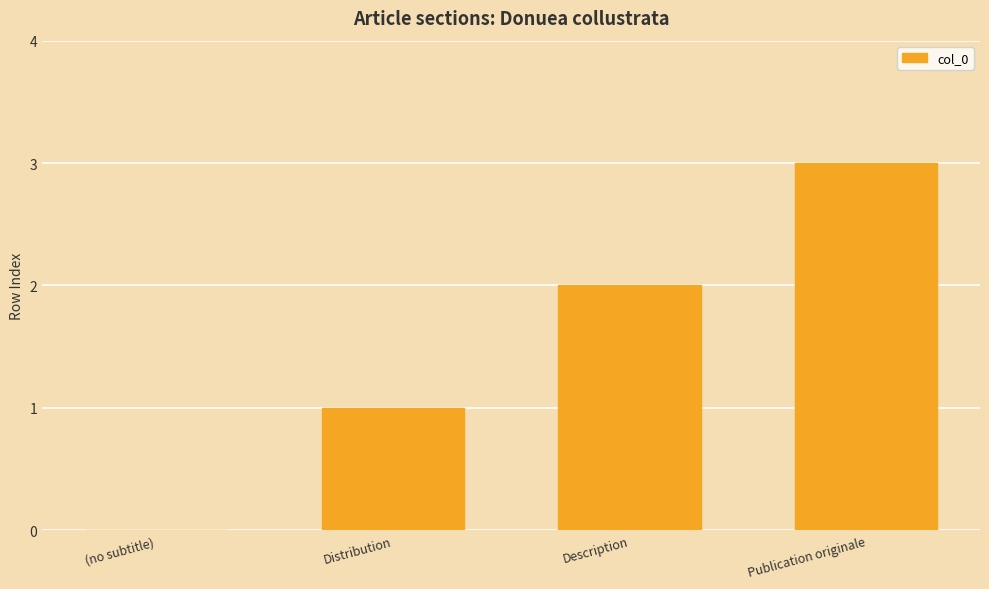

The value at Publication originale is 2. True or false?

False